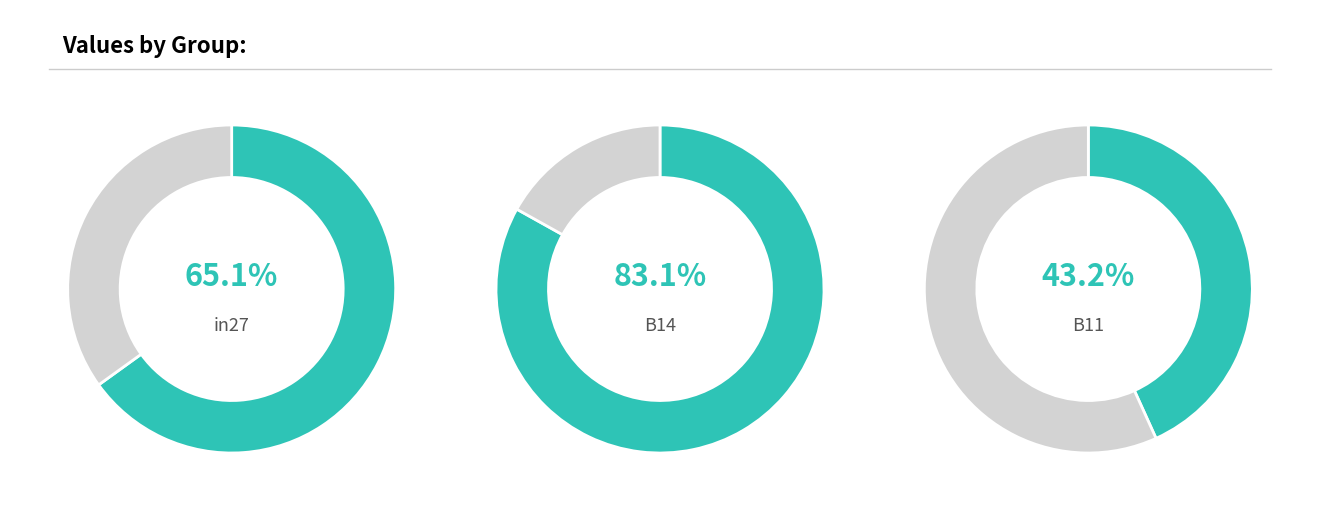

Between B11 and B14, which is larger?

B14